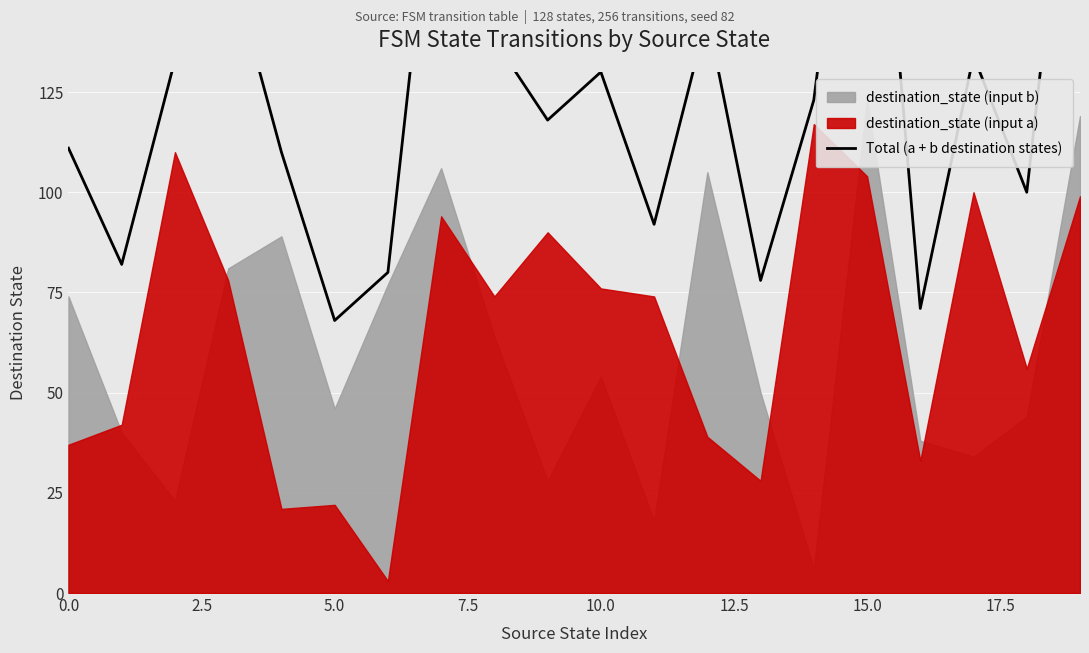

Reading left to right, what are all the values shown in this chart?

111	82	133	159	110	68	80	200	138	118	130	92	144	78	123	227	71	134	100	218